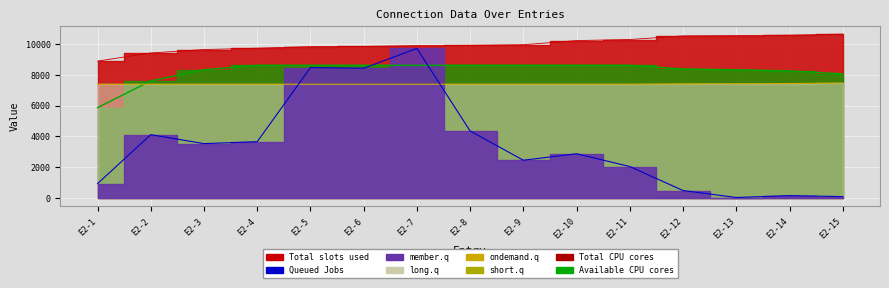

At which category does col_6 reach its first local peak?

E2-2